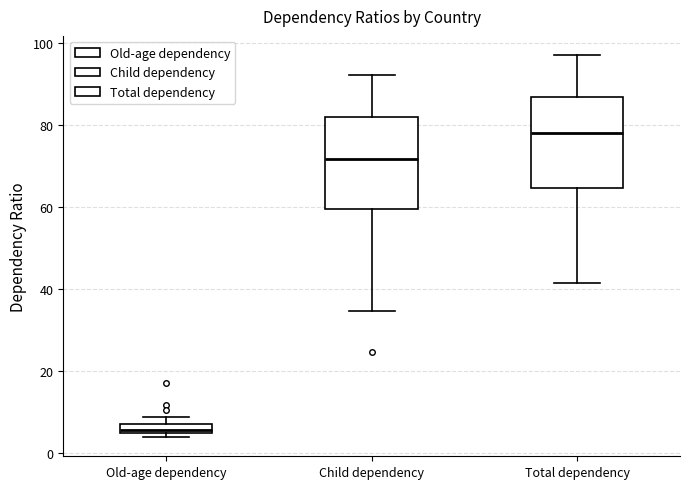

Where is the upper edge of the box for Old-age dependency on the y-axis? The values are not printed on the chart, so give them approximately, as read against the axis.

6